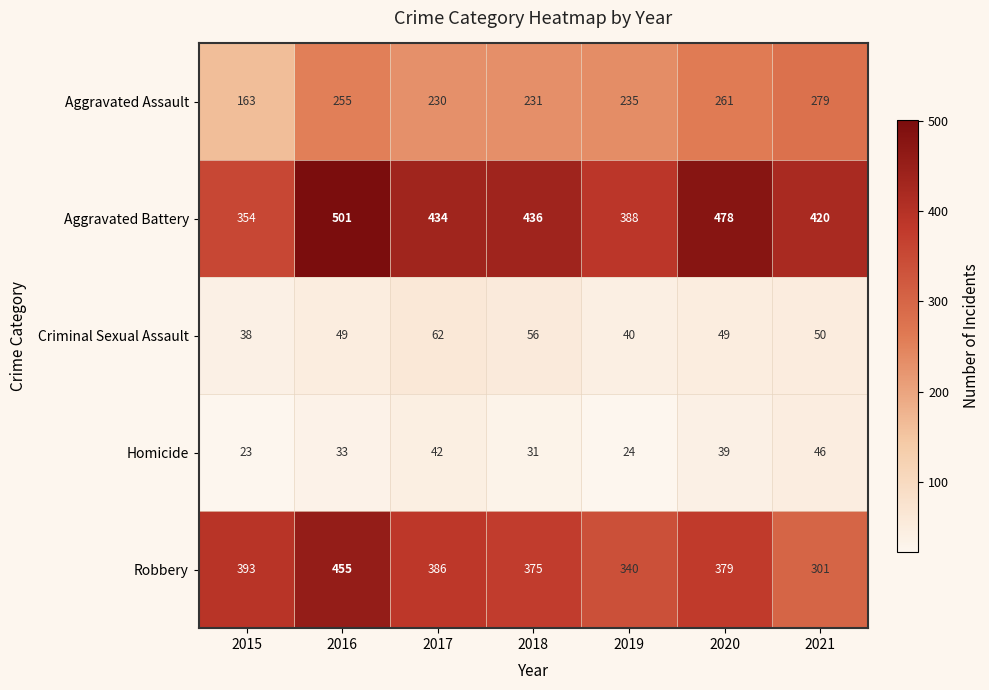

True or false: Aggravated Battery has a value of 420 at 2021.

True